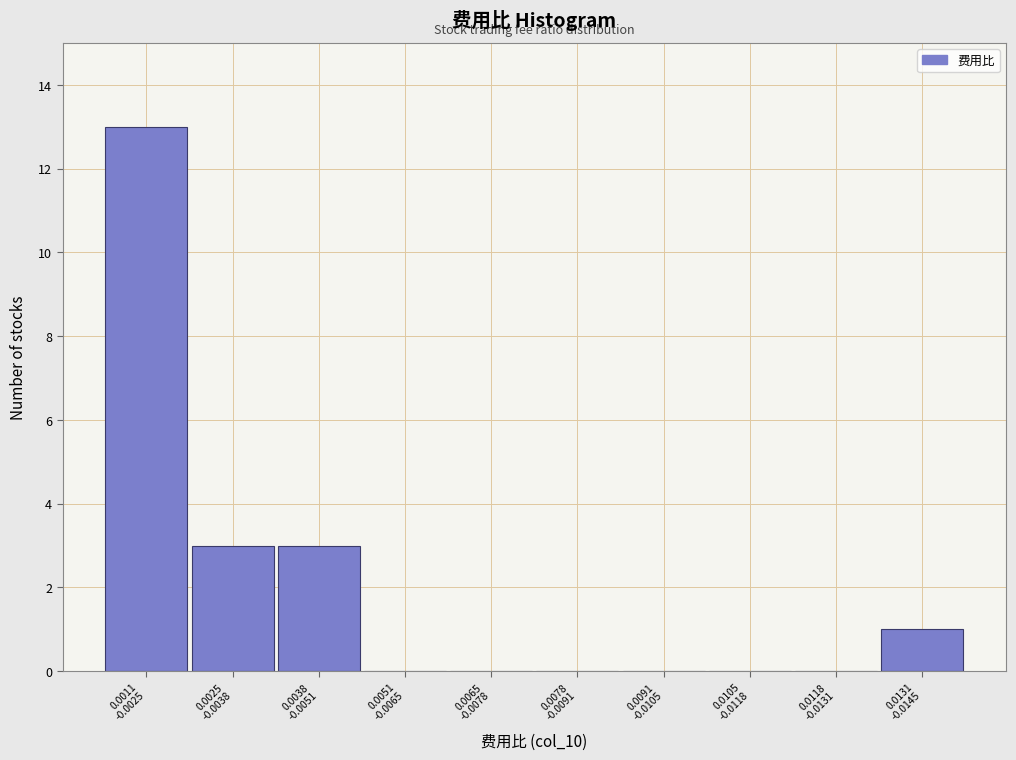

What is the sum of all values?

20